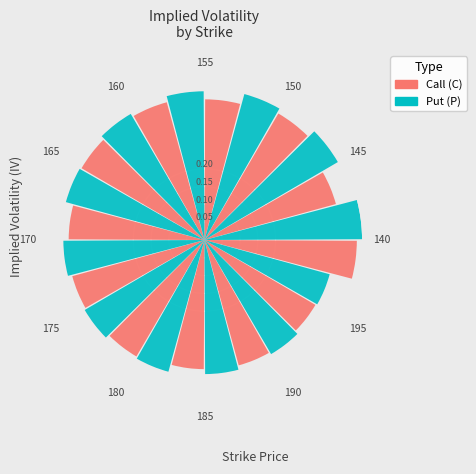

Which slice is the largest?

140